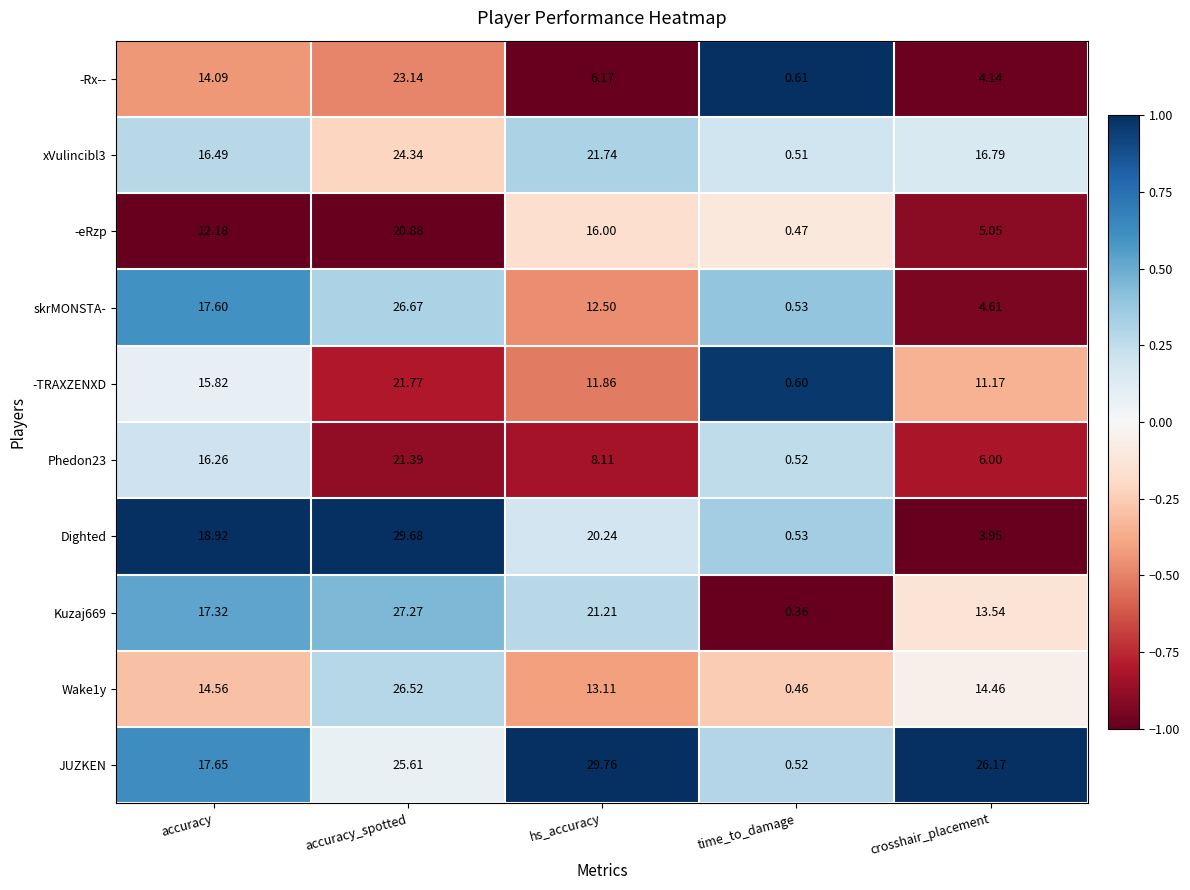

How many data points does each series have?

5